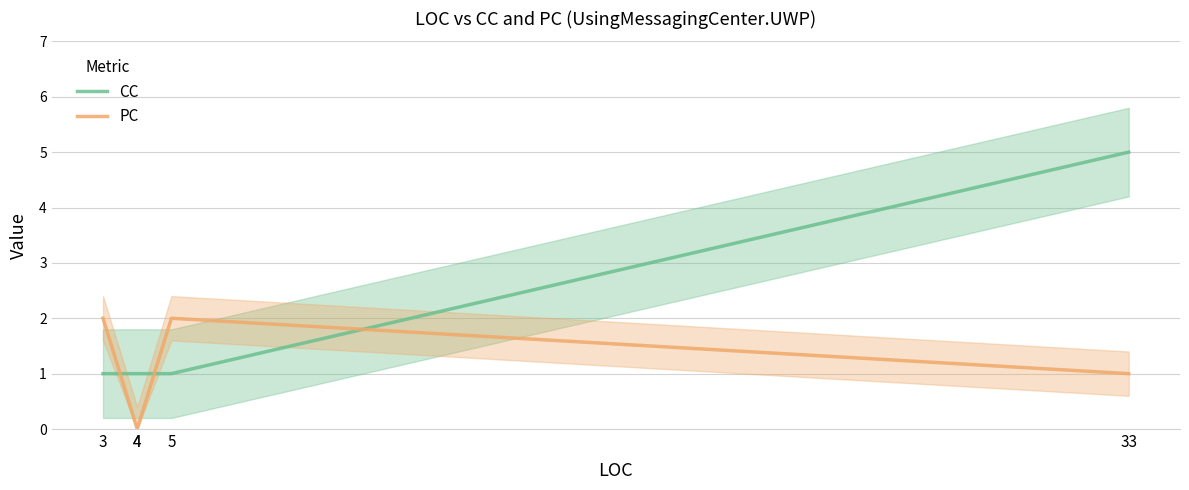

What is the value of the CC point at the 5th from the left?

5